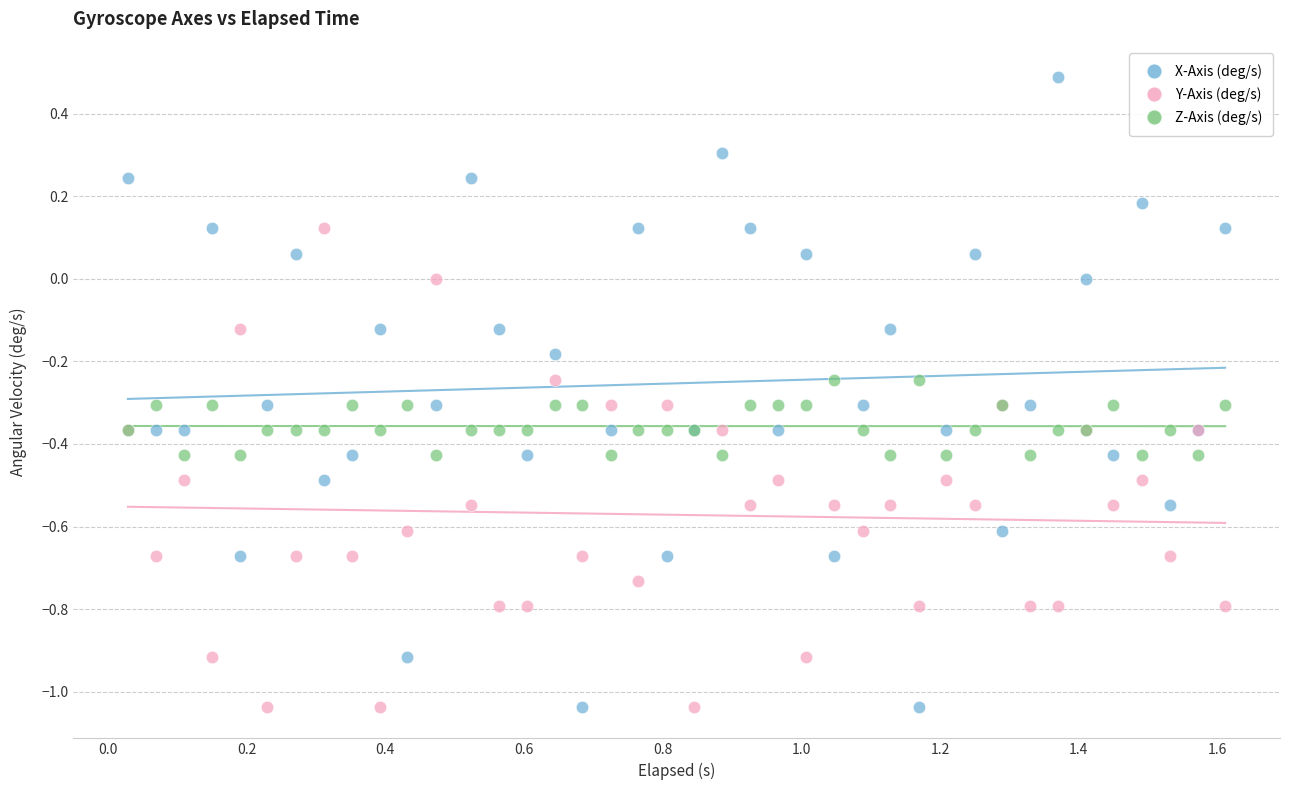

Which series has the widest spread of Y values?

X-Axis (deg/s)